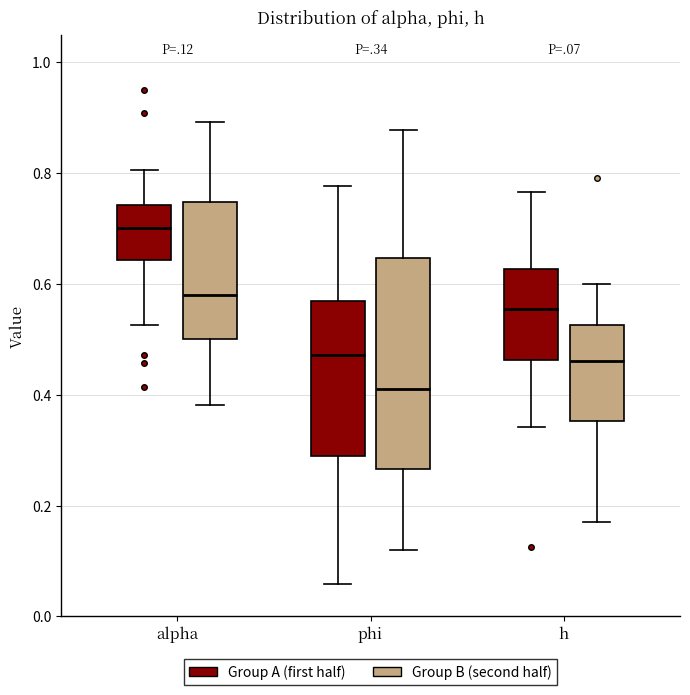

Reading left to right, transcribe this box plot: for each box, give where its median line is, the range the box spans, and where its two whiskers end, as read against the y-axis. The values are not printed on the chart, so give them approximately, as read against the axis.

alpha (Group A (first half)): median 0.70, box 0.64 to 0.74, whiskers 0.52 to 0.80
alpha (Group B (second half)): median 0.58, box 0.50 to 0.74, whiskers 0.38 to 0.90
phi (Group A (first half)): median 0.48, box 0.28 to 0.56, whiskers 0.06 to 0.78
phi (Group B (second half)): median 0.42, box 0.26 to 0.64, whiskers 0.12 to 0.88
h (Group A (first half)): median 0.56, box 0.46 to 0.62, whiskers 0.34 to 0.76
h (Group B (second half)): median 0.46, box 0.36 to 0.52, whiskers 0.18 to 0.60